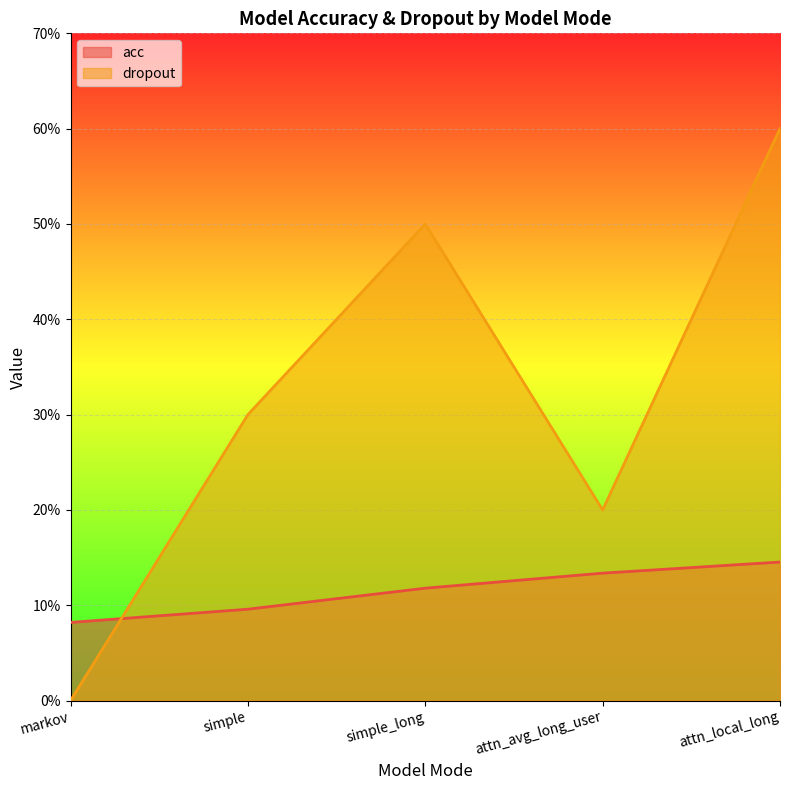

How many lines are shown in the chart?

2